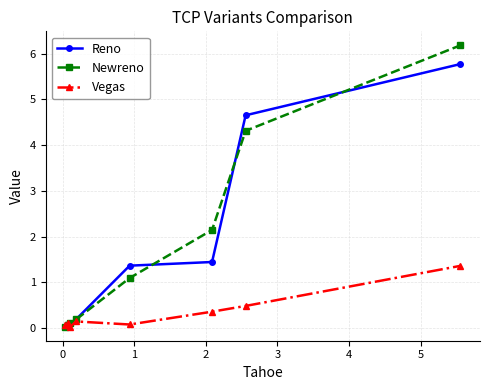

Which series has the largest range (max minus min)?

Newreno